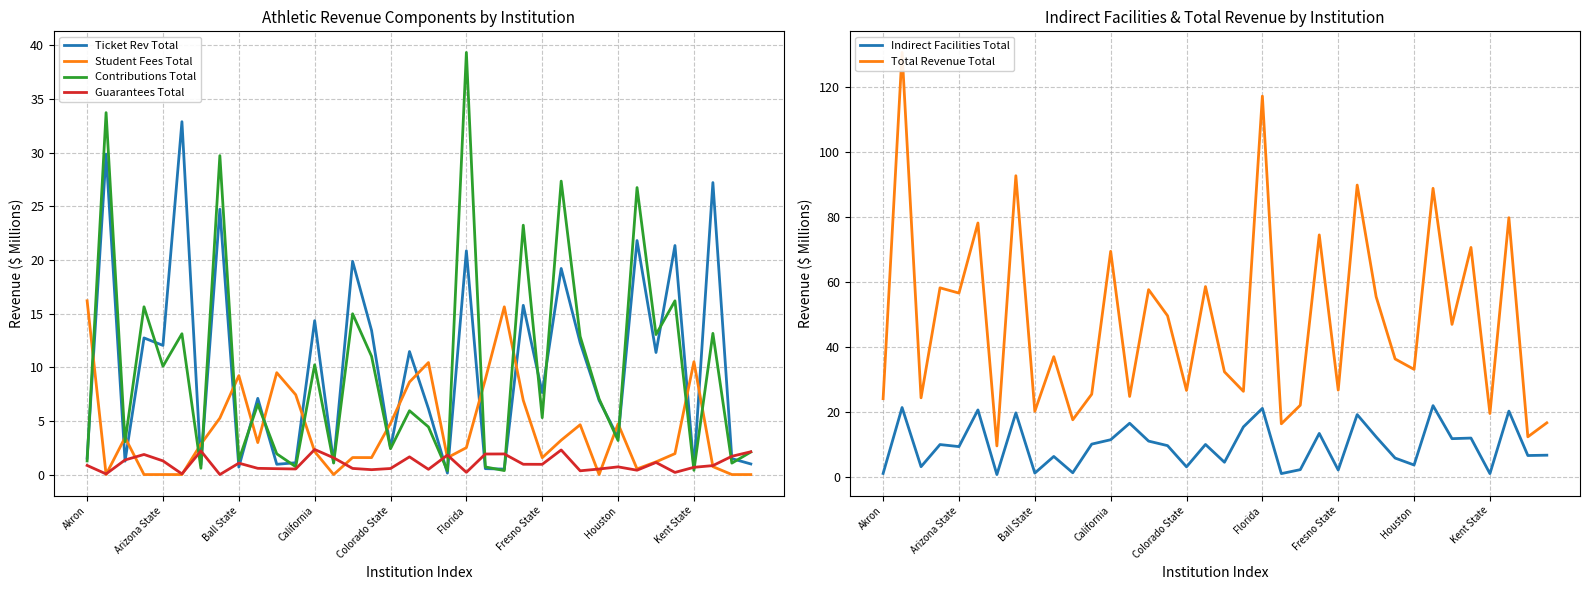

Where is Ticket Rev Total nearest to the value 16?

23